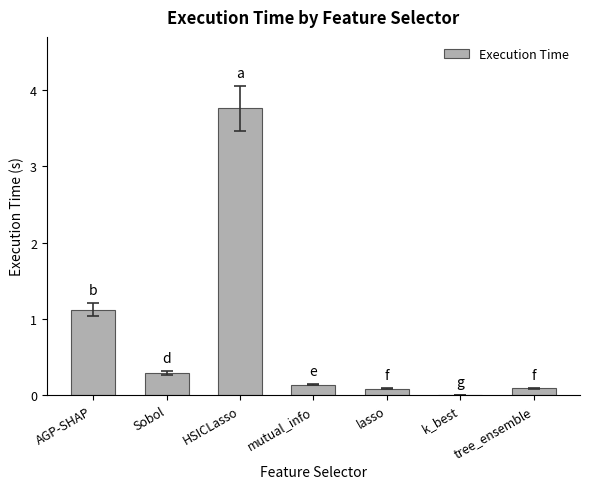

Which label corresponds to the largest value in the chart?

HSICLasso